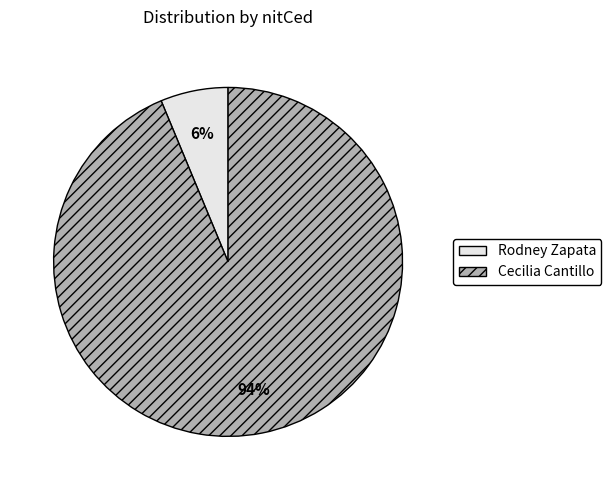

Is there a majority slice in this chart?

Yes